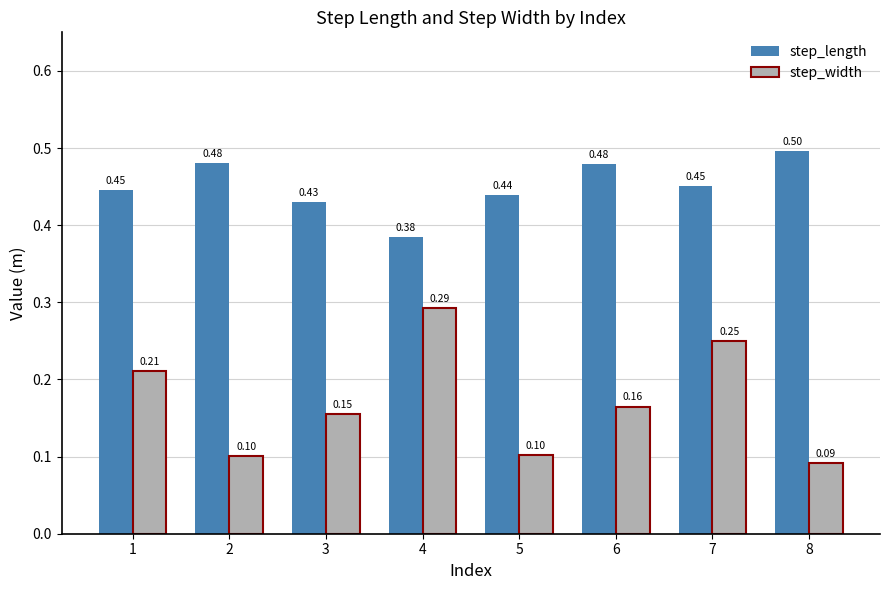

The value of step_length at 1 is 0.7. True or false?

False